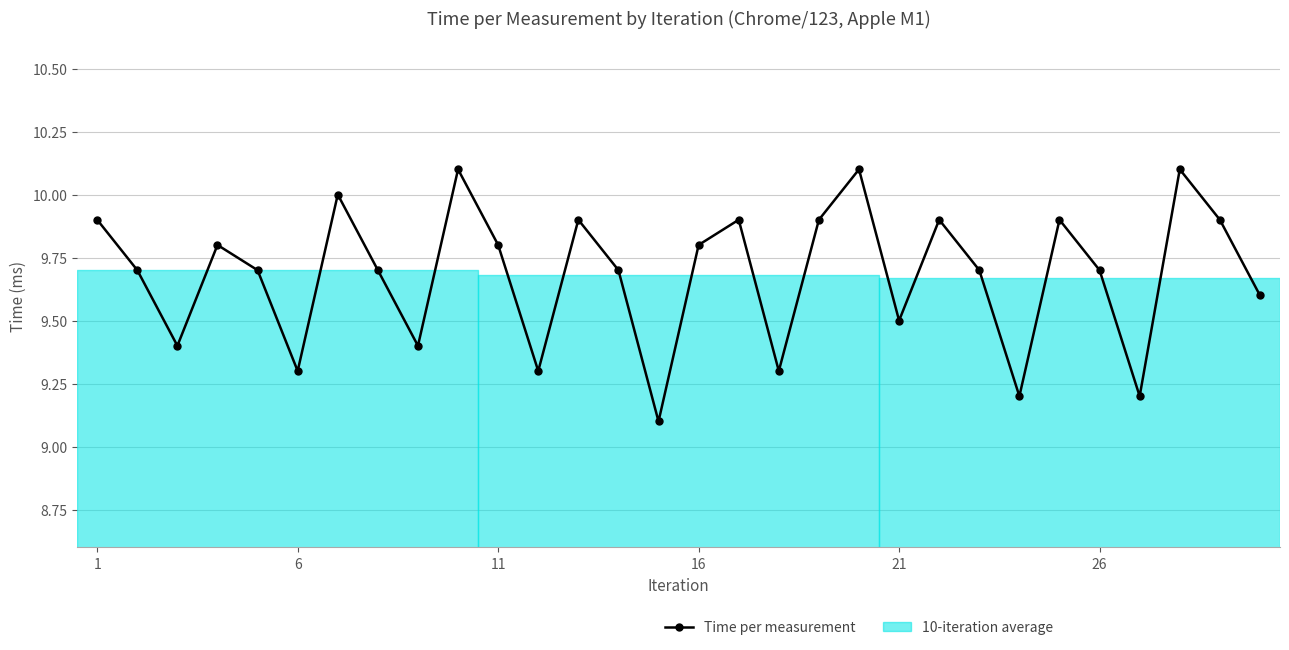

True or false: the data shows 3.0 at 13.

False